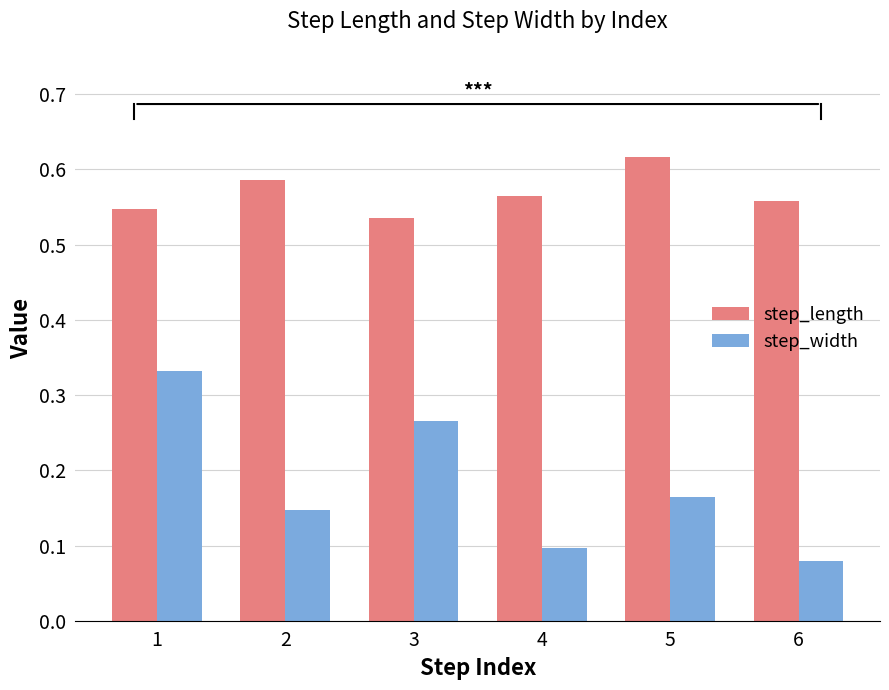

What is the sum of the step_width values at 4 and 1?

0.4